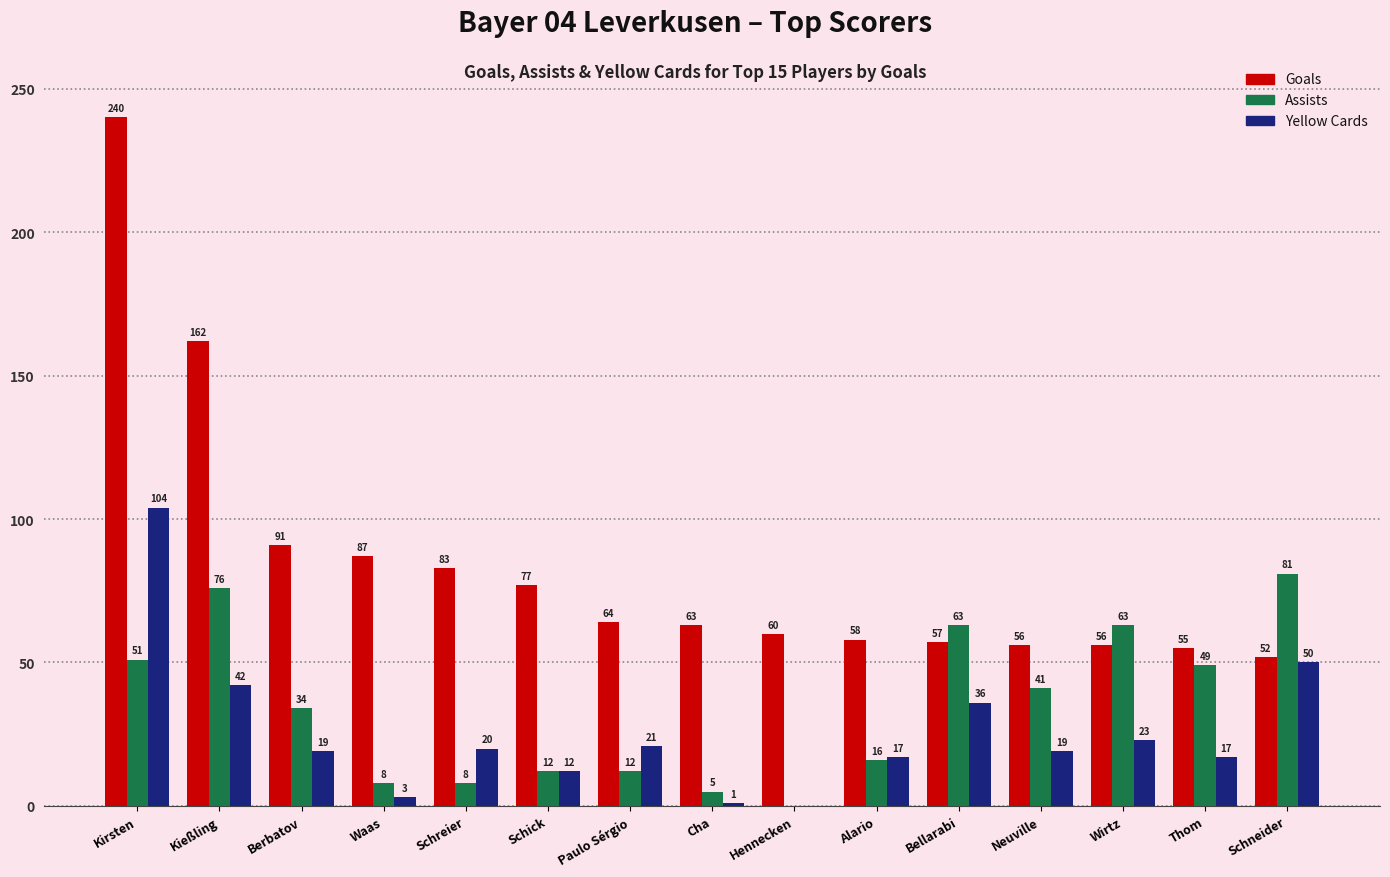

At which category is the sum across all series the highest?

Kirsten